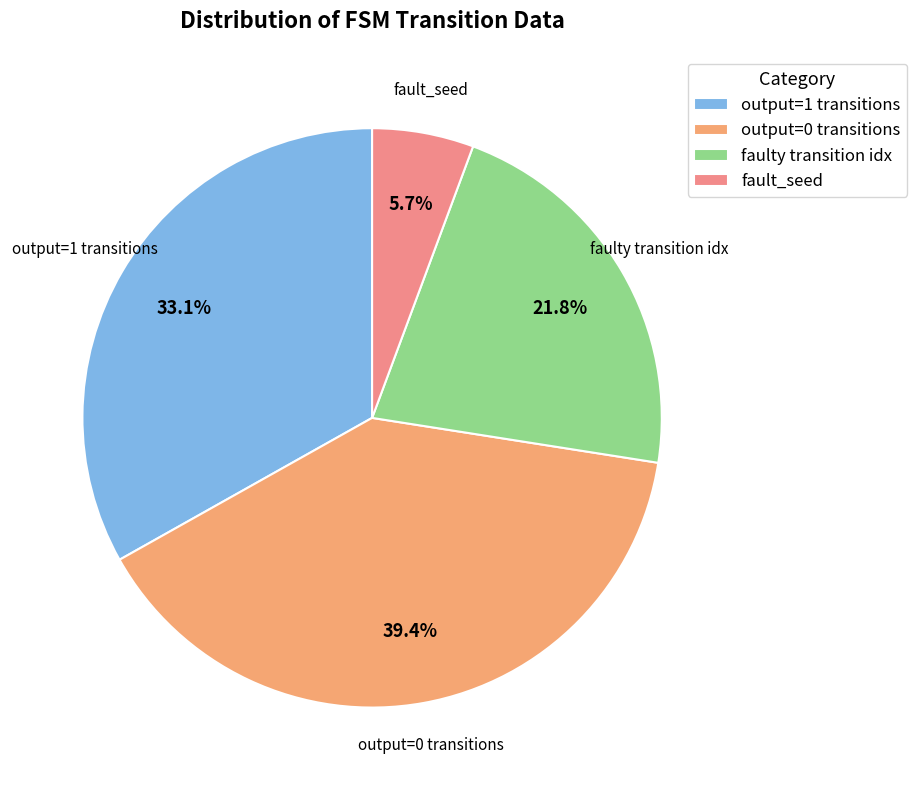

What percentage do faulty transition idx and output=0 transitions together represent?

61.2%